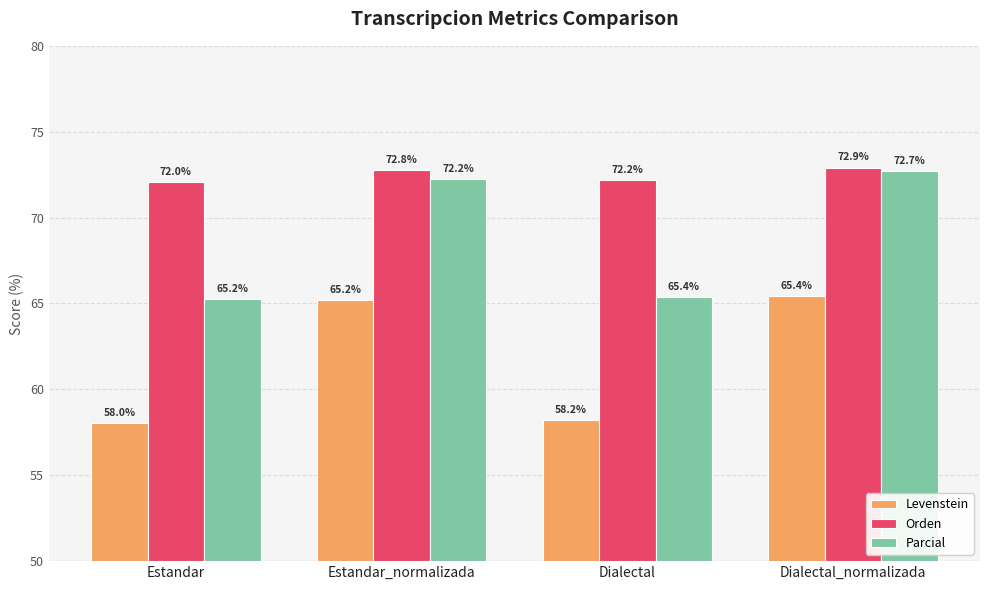

Read the Parcial value at Dialectal.

65.4